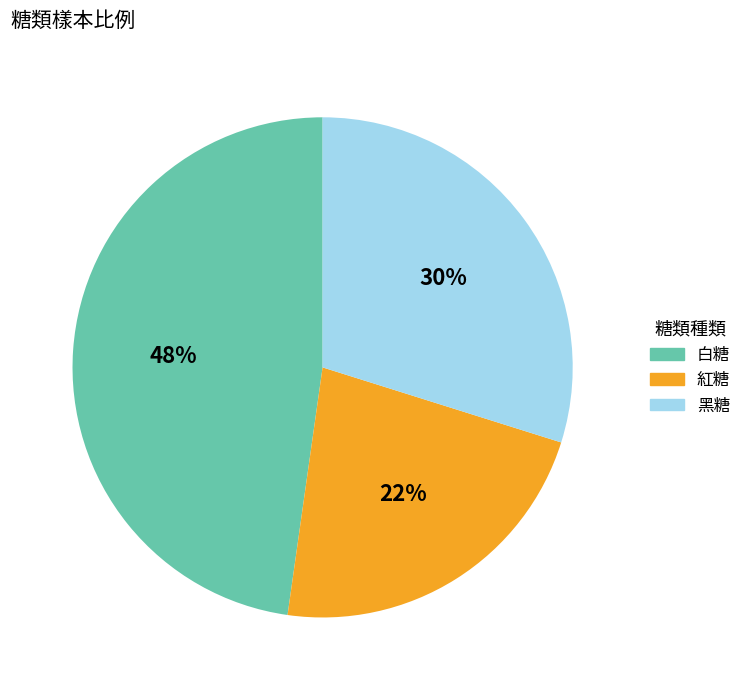

To the nearest percent, what percentage of the pie is 黑糖?

30%